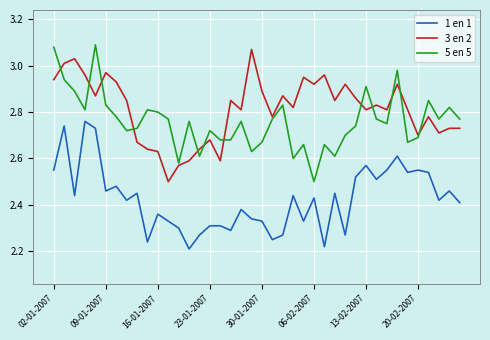

Which series has the largest total across all categories?

3 en 2